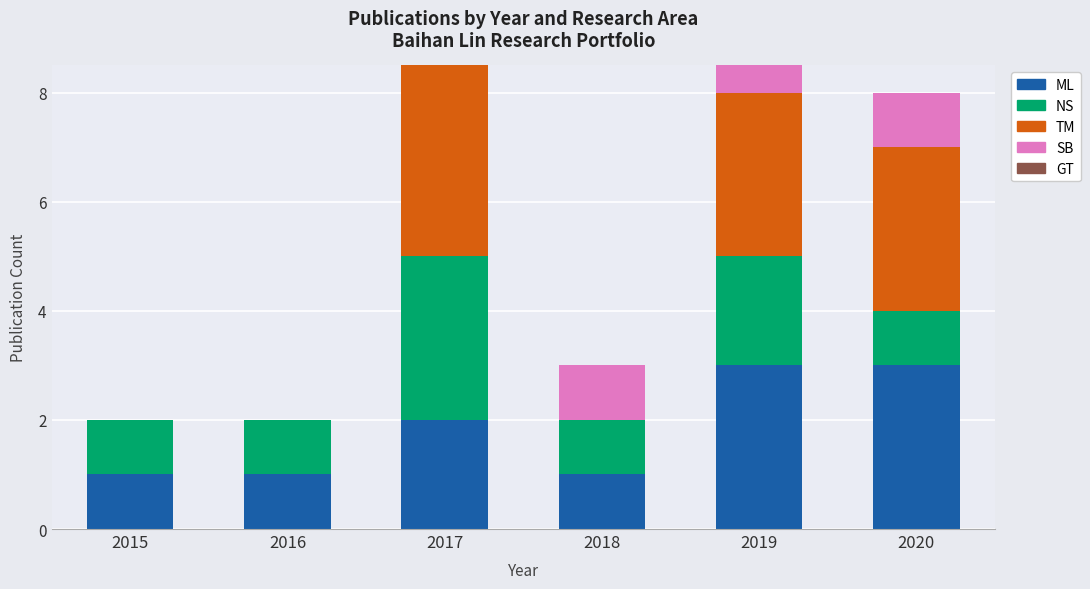

What is the difference between the second highest and second lowest values in the NS series?

1